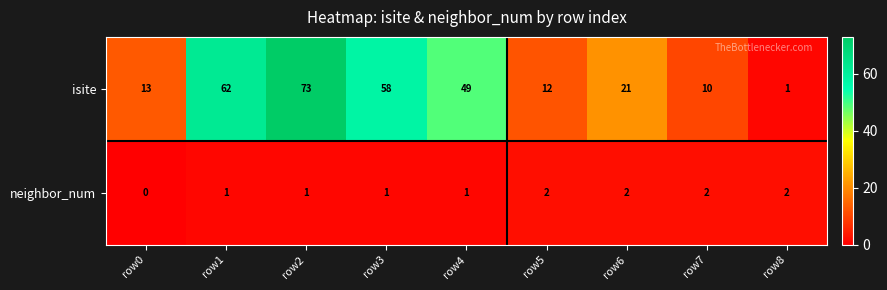

Which series has the largest total across all categories?

isite